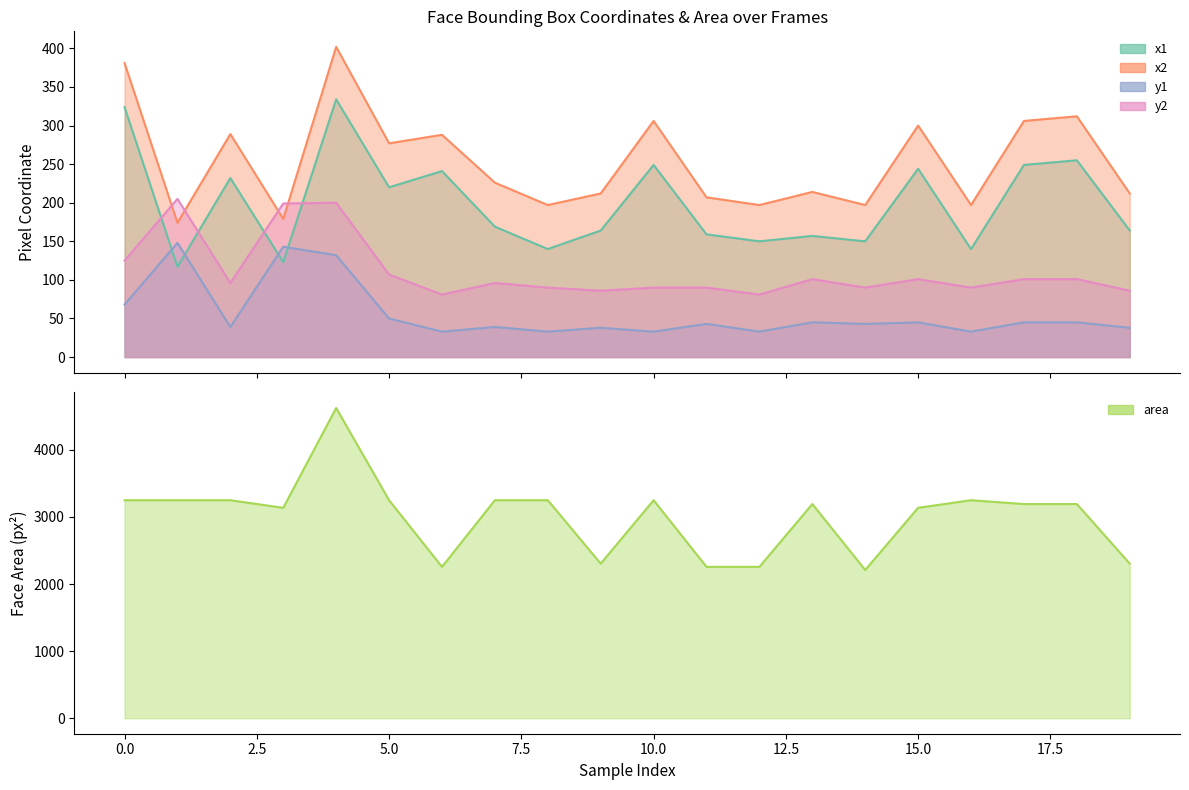

What is the highest value of the y1 series?

148